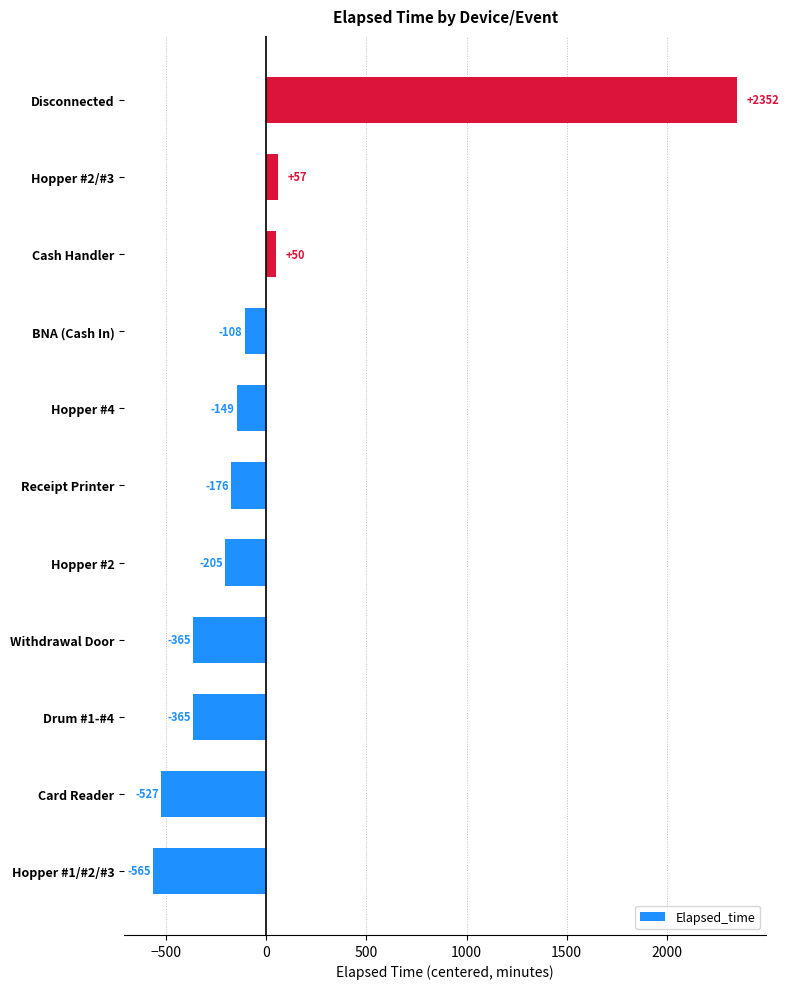

Which label corresponds to the smallest value in the chart?

Hopper #1/#2/#3